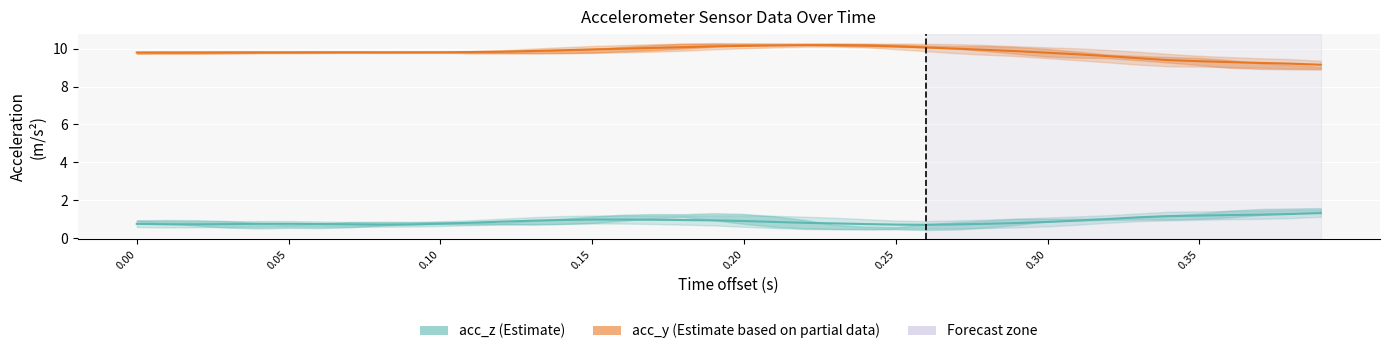

At which category does acc_z reach its first local peak?

1